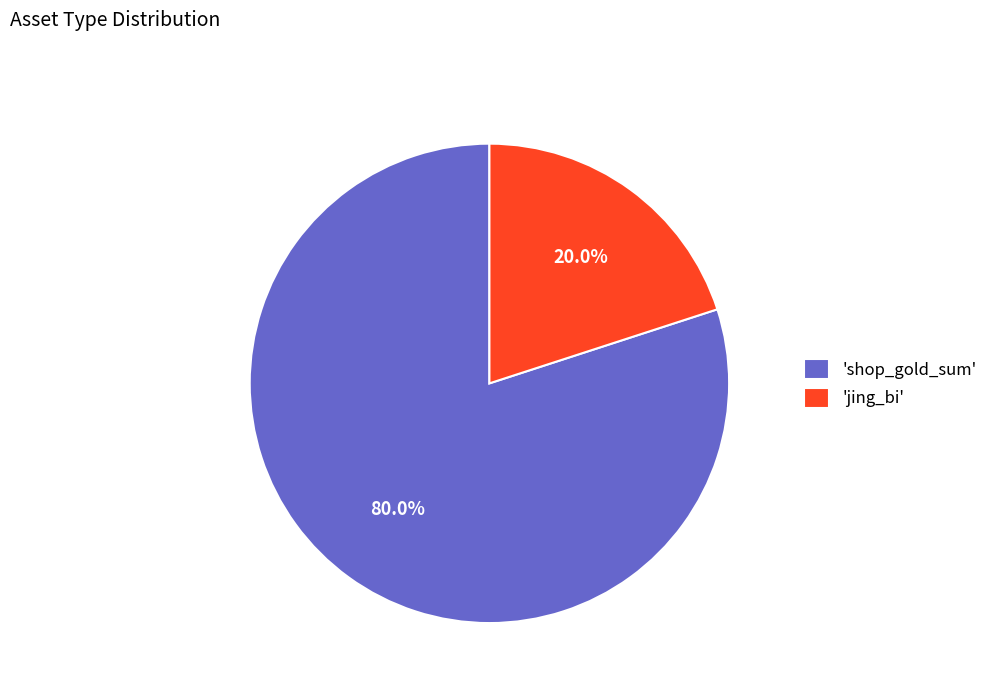

How much of the chart is everything except 'shop_gold_sum'?

20.0%